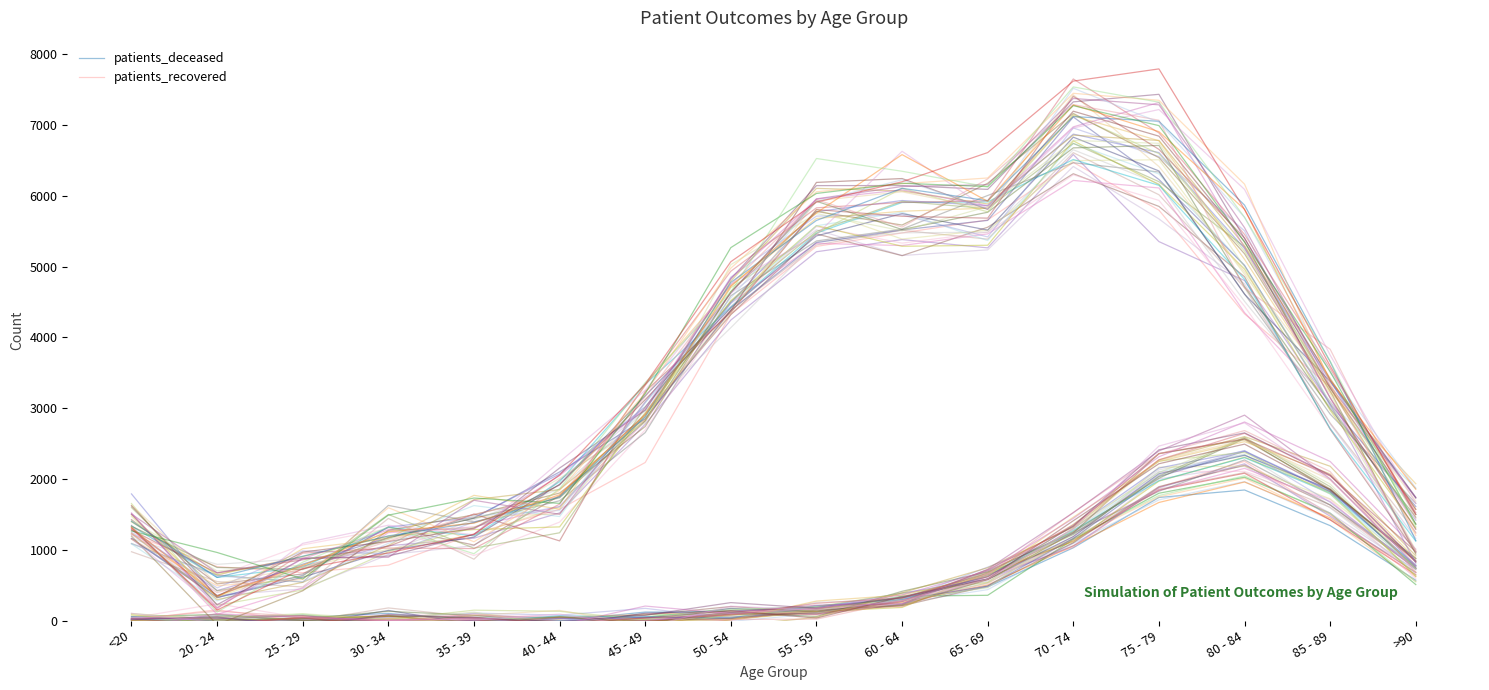

What is the total value across all series at <20?

1251.6